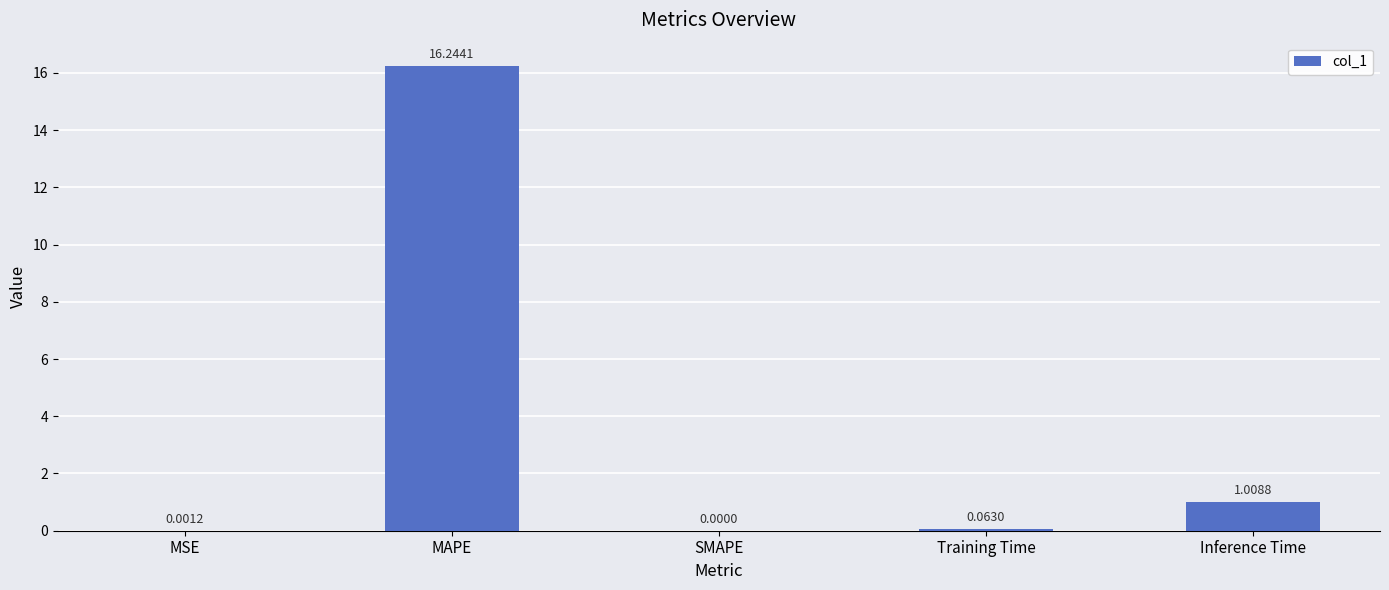

Where is the data nearest to the value 8?

Inference Time